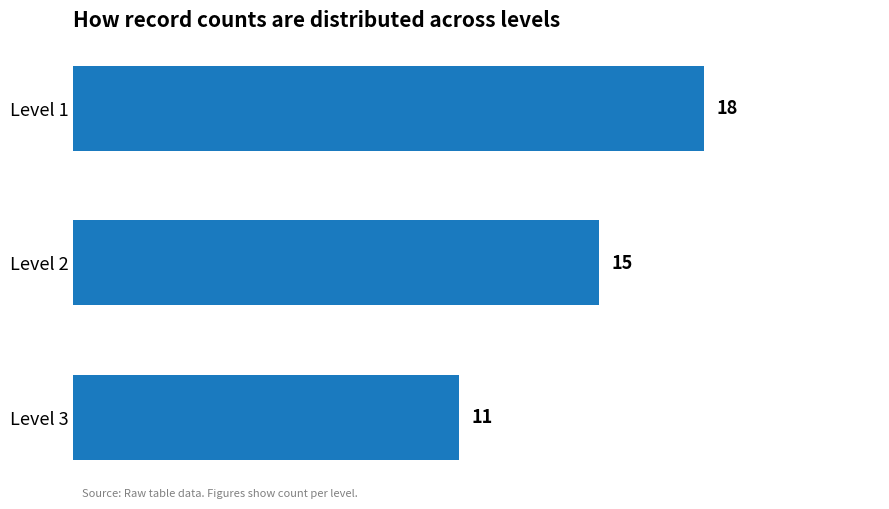

What is the difference between the maximum and minimum values?

7